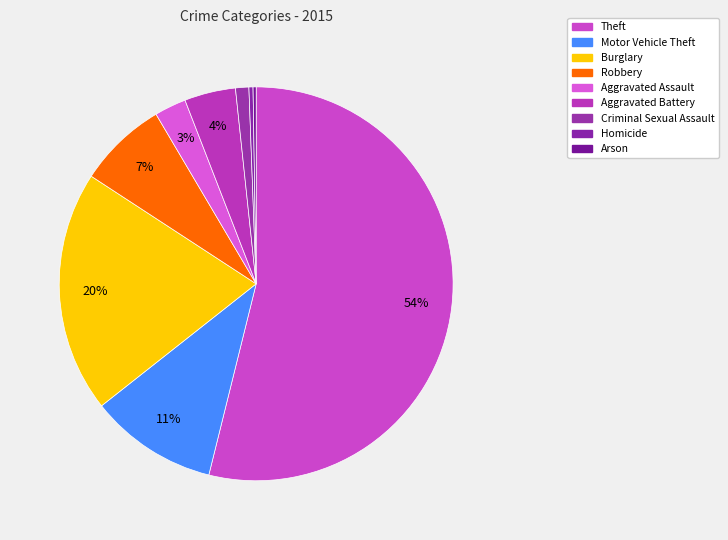

Does Aggravated Assault represent more than half of the total?

No